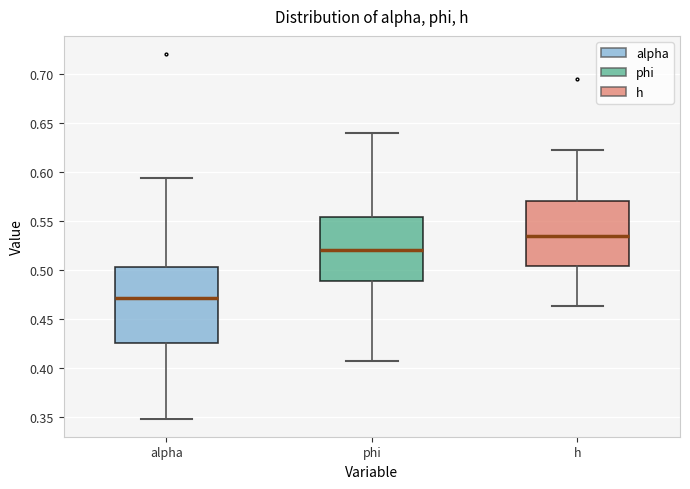

Reading left to right, read every box against the y-axis: the position of its median line, the range the box covers, and the ends of its whiskers. The values are not printed on the chart, so give them approximately, as read against the axis.

alpha: median 0.470, box 0.425 to 0.505, whiskers 0.350 to 0.595
phi: median 0.520, box 0.490 to 0.555, whiskers 0.405 to 0.640
h: median 0.535, box 0.505 to 0.570, whiskers 0.465 to 0.620